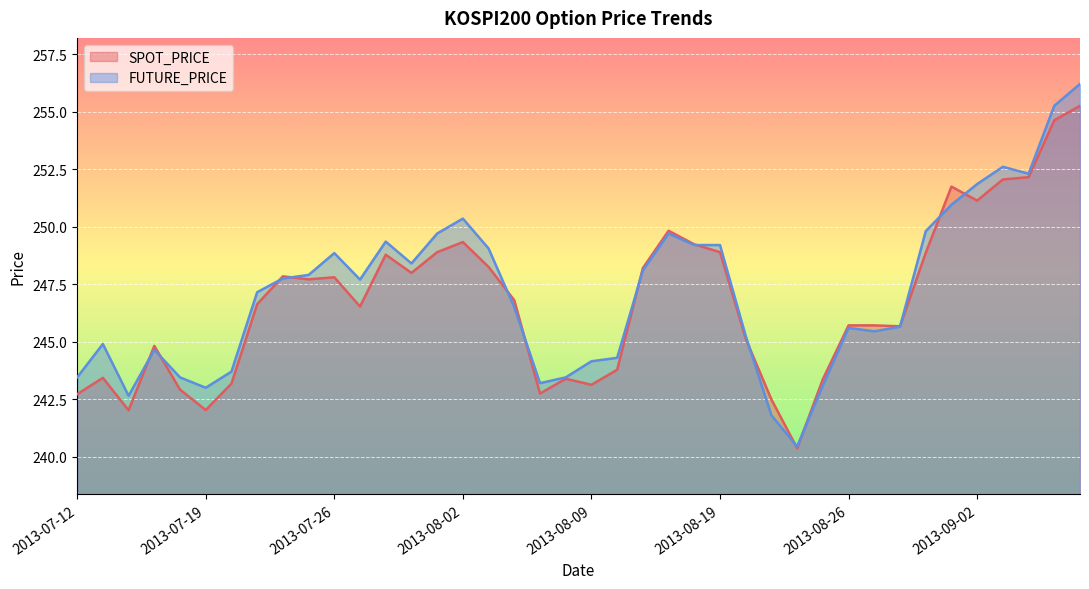

At which label does FUTURE_PRICE first exceed 247?

2013-07-23